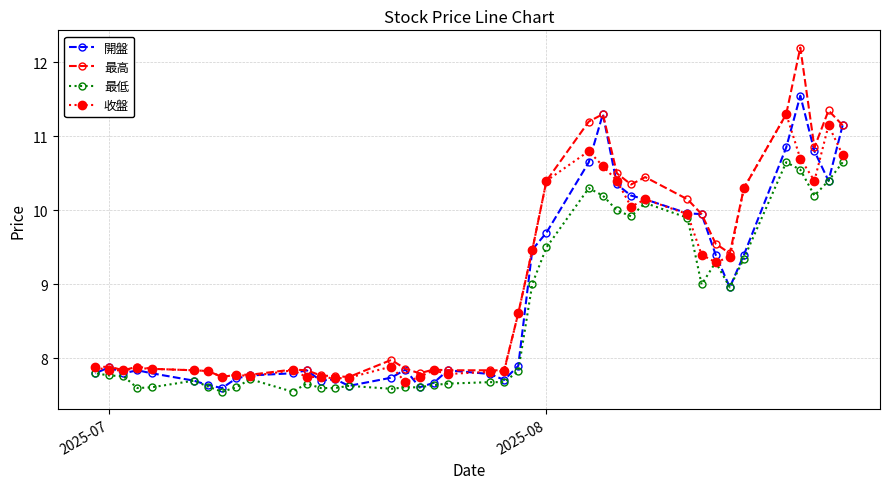

Is this an area chart (filled region under the line)?

No